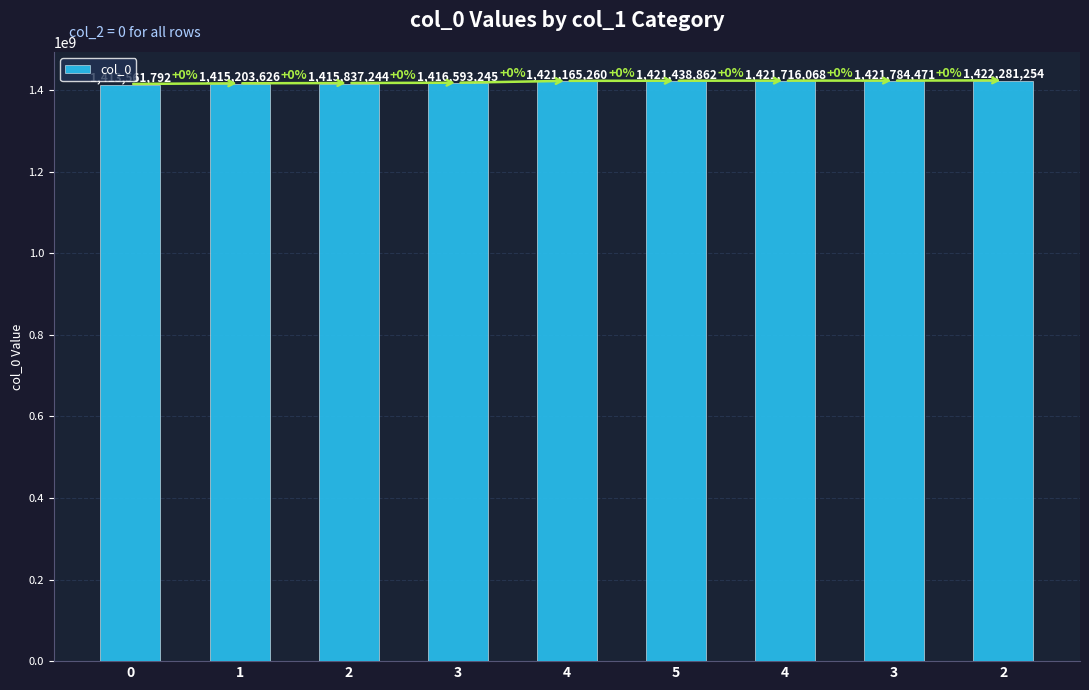

What value does the data have at 3?

1416593245